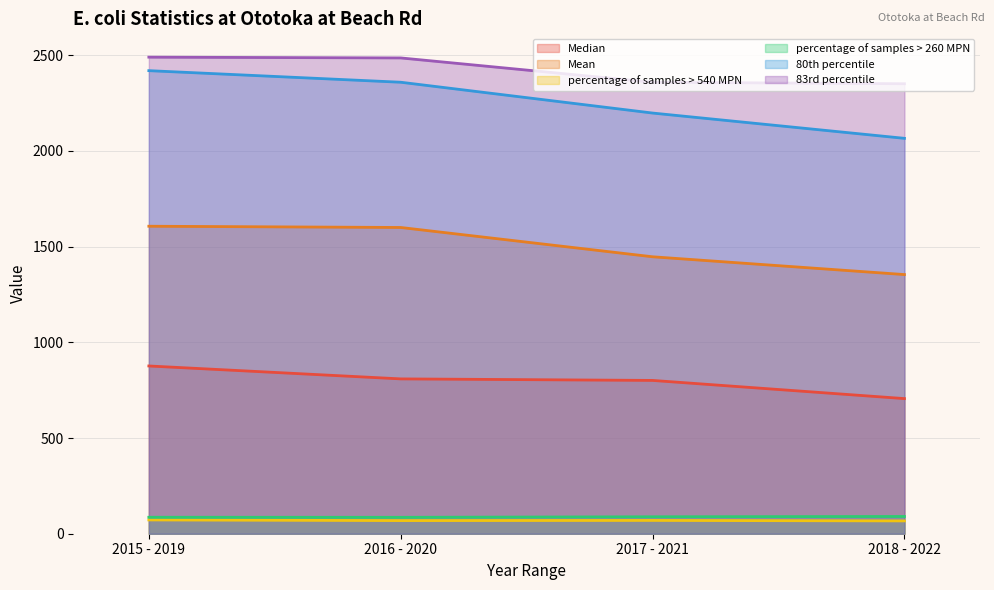

Where is Mean nearest to the value 1480?

2017 - 2021